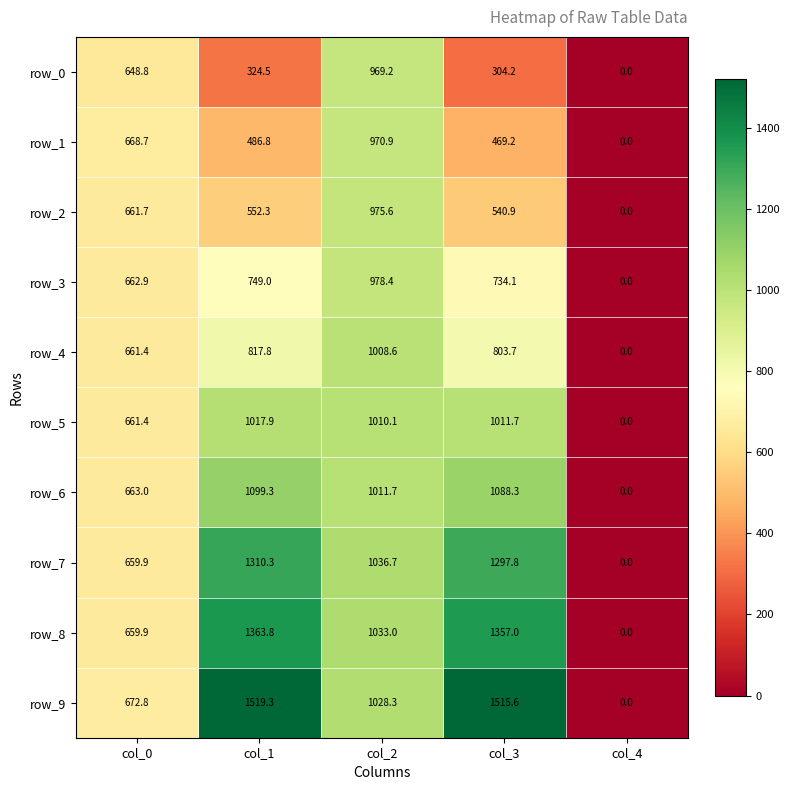

True or false: row_5 has a value of 1710.2 at col_2.

False